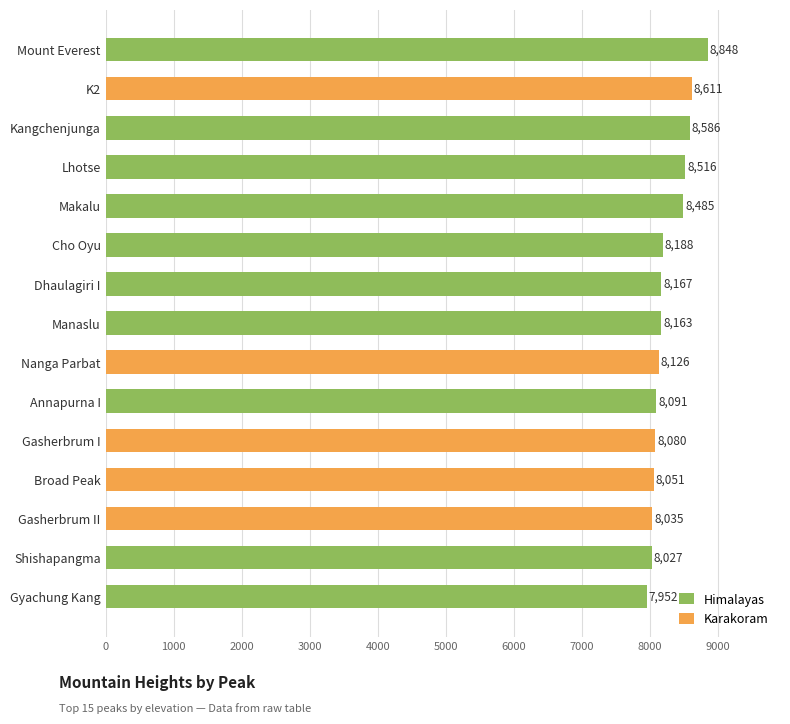

Reading top to bottom, transcribe all the data shown in this chart.

8848	8611	8586	8516	8485	8188	8167	8163	8126	8091	8080	8051	8035	8027	7952